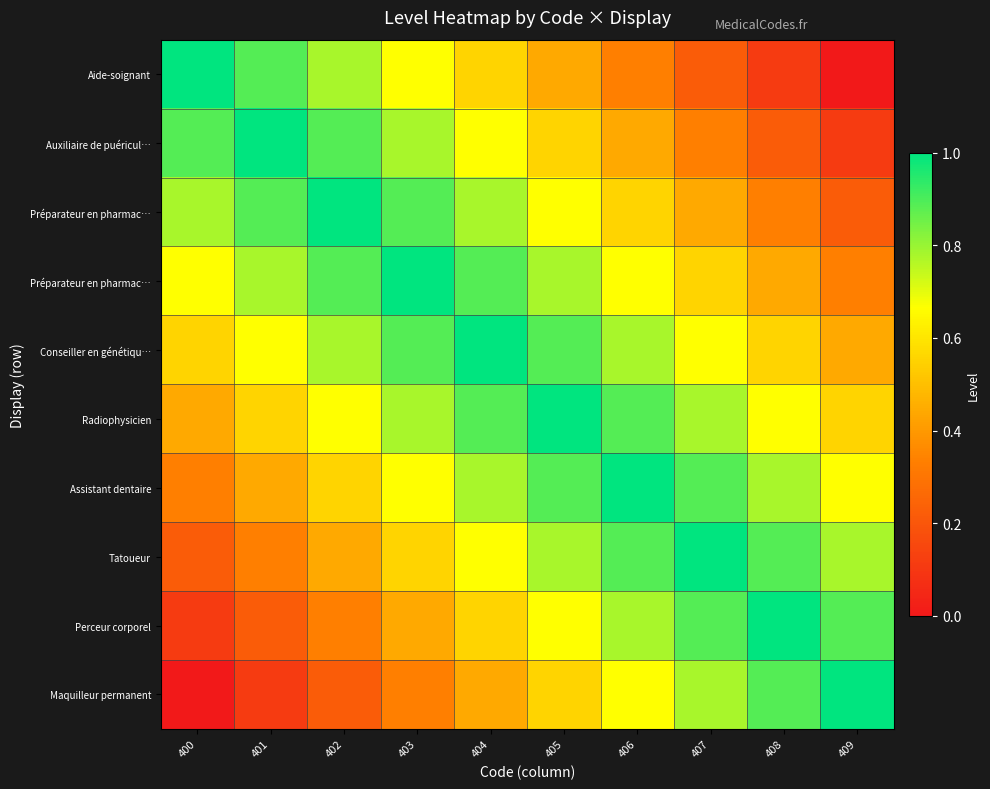

At which category is the sum across all series the highest?

404